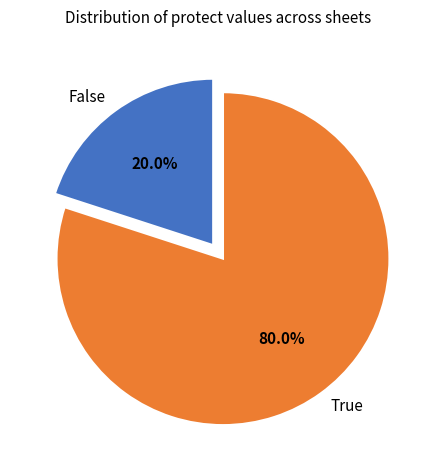

What percentage is NOT represented by True?

20.0%